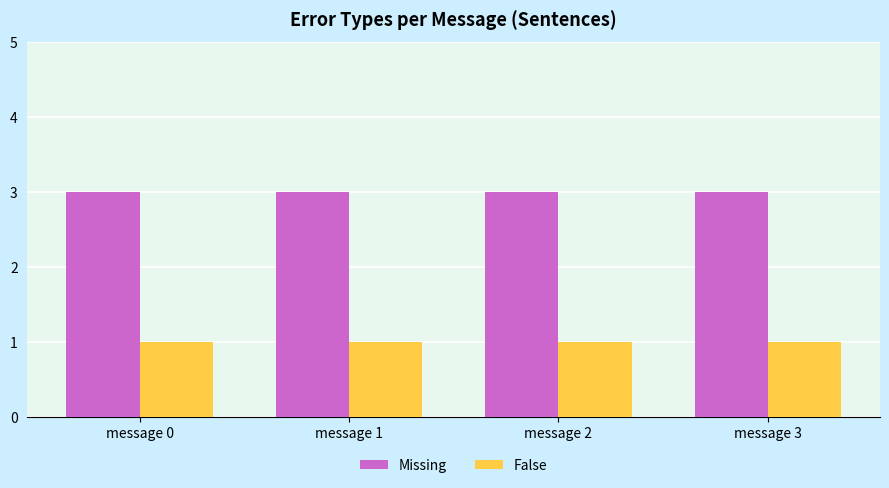

What is the total value across all series at message 0?

4